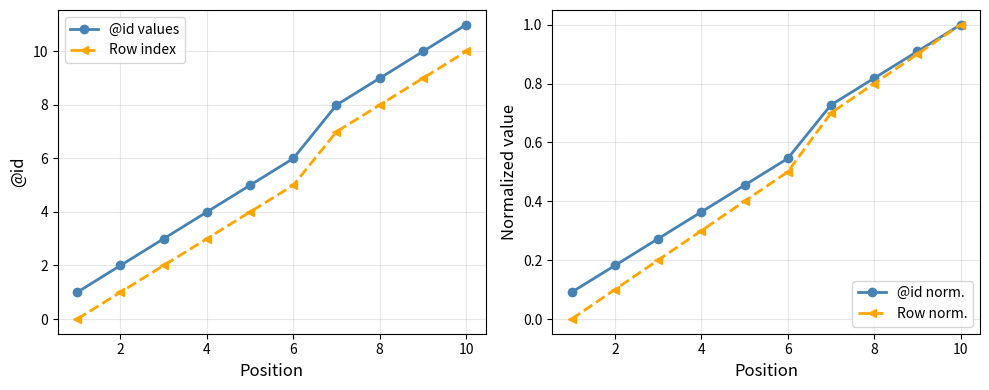

Reading left to right, transcribe all the data shown in this chart.

@id values: 1.0	2.0	3.0	4.0	5.0	6.0	8.0	9.0	10.0	11.0
Row index: 0.0	1.0	2.0	3.0	4.0	5.0	7.0	8.0	9.0	10.0
@id norm.: 0.1	0.2	0.3	0.4	0.5	0.5	0.7	0.8	0.9	1.0
Row norm.: 0.0	0.1	0.2	0.3	0.4	0.5	0.7	0.8	0.9	1.0